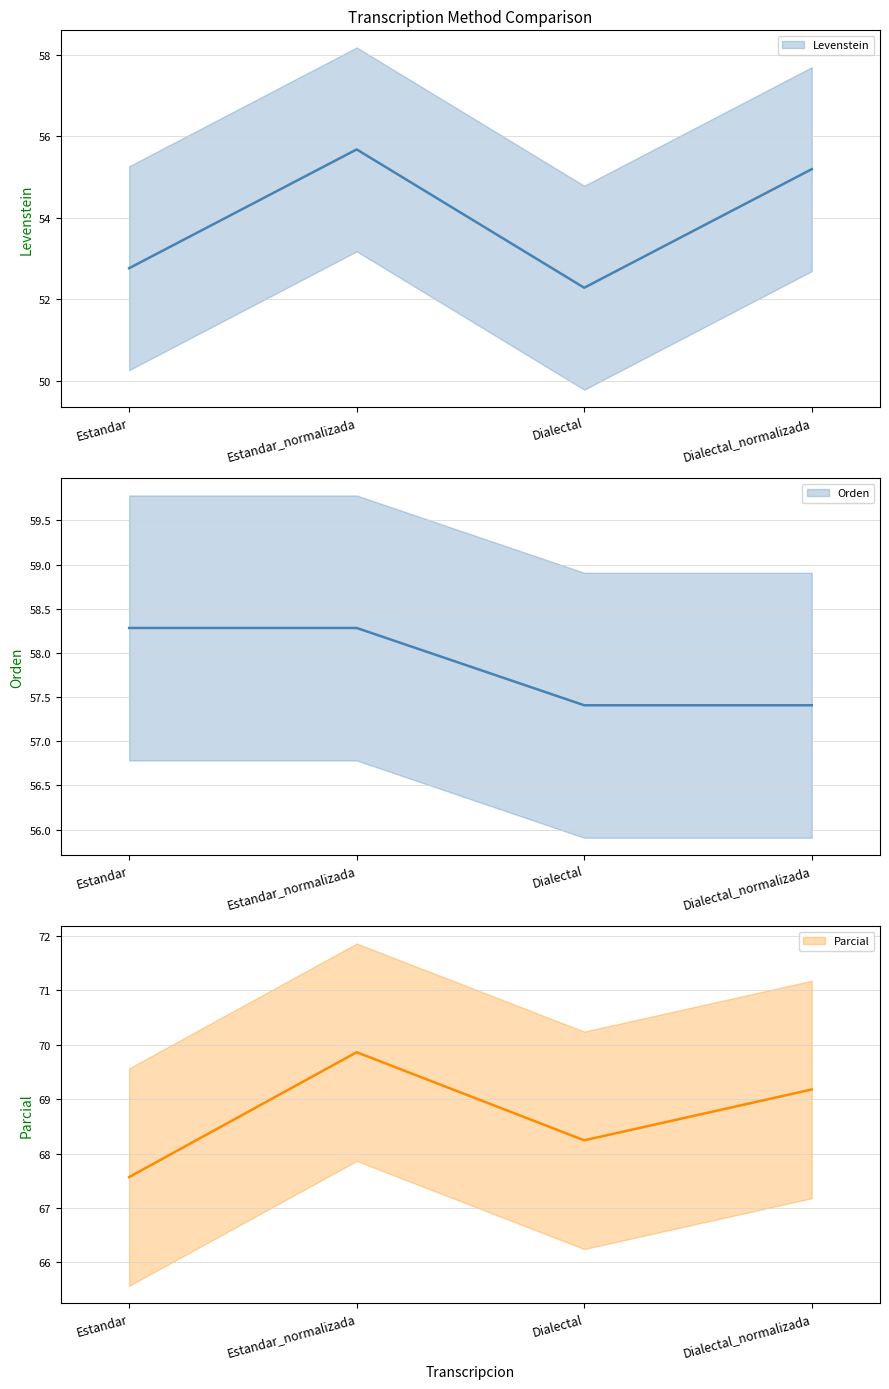

What is the value of the Parcial point at the 3rd from the left?

68.2